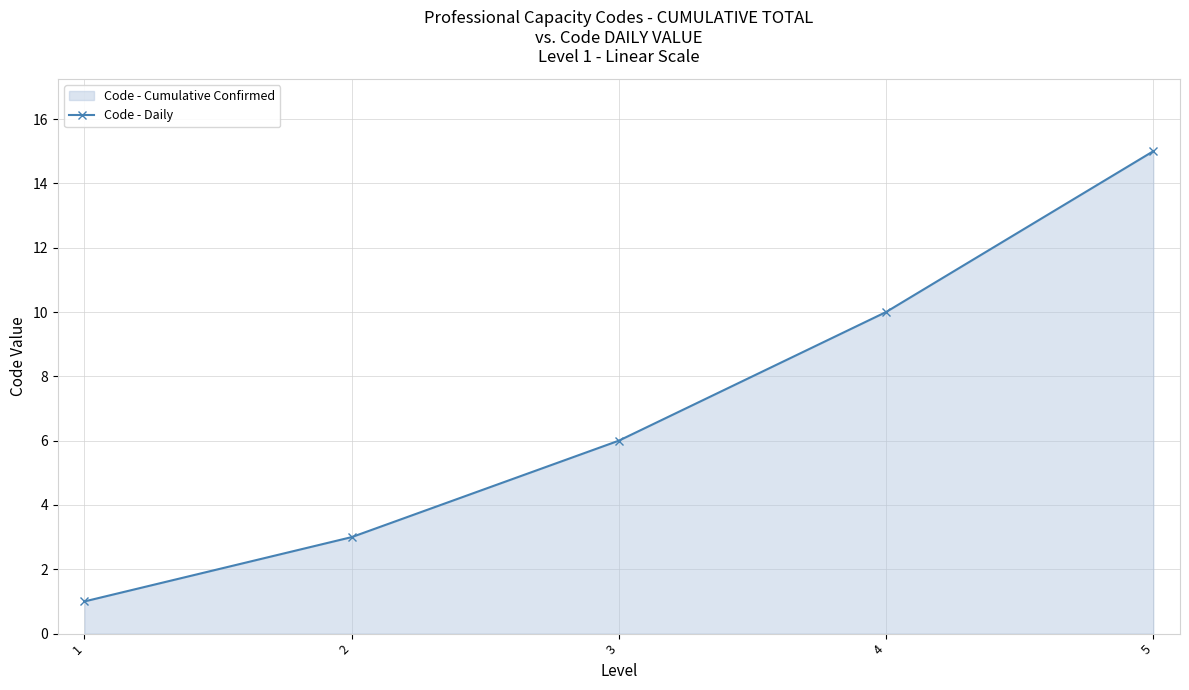

Reading right to left, what are all the values shown in this chart?

15	10	6	3	1